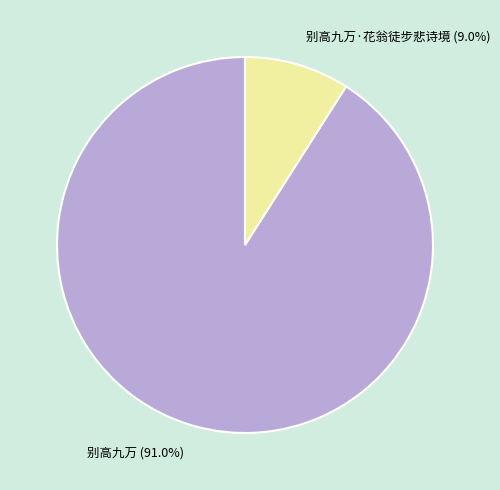

To the nearest percent, what is the combined percentage of 别高九万·花翁徒步悲诗境 and 别高九万?

100%